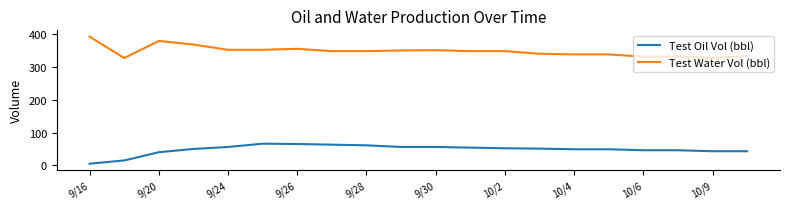

What is the difference between the maximum and minimum values in the Test Water Vol (bbl) series?

65